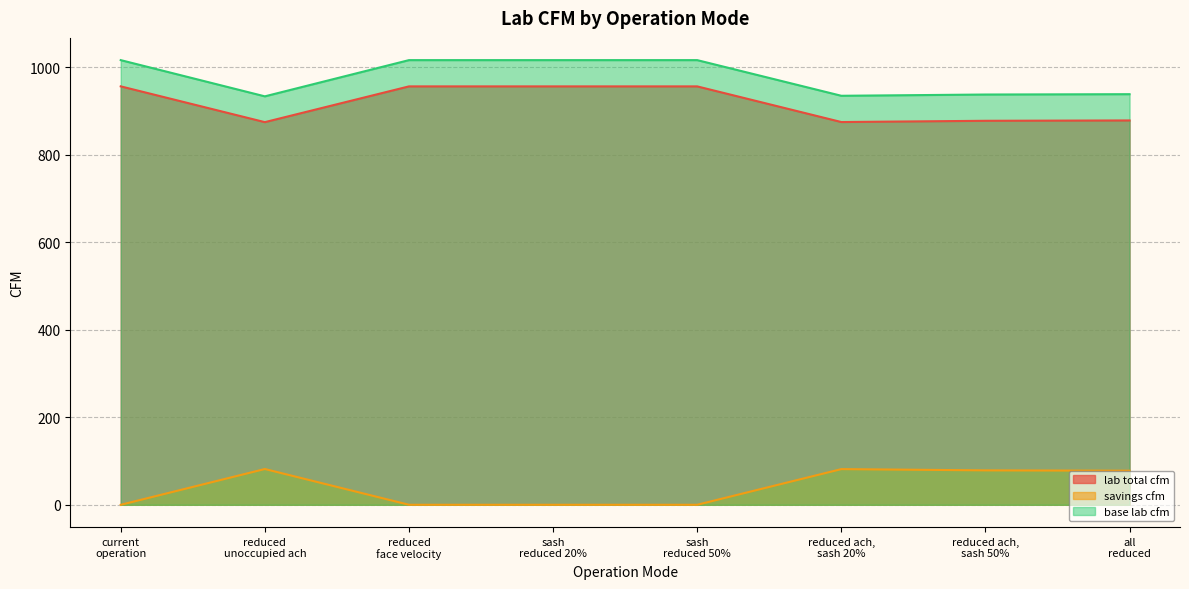

Count the number of data series in this chart.

3